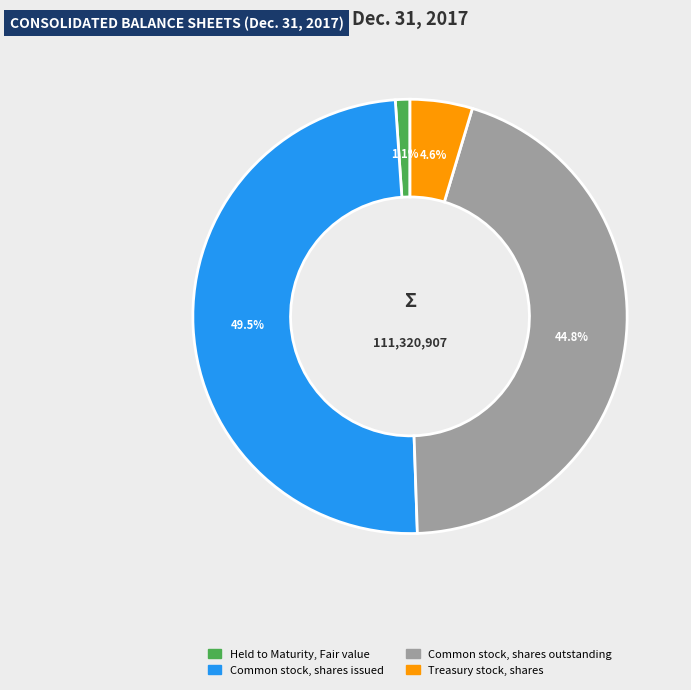

Is it true that Treasury stock, shares is 17% of the pie?

False